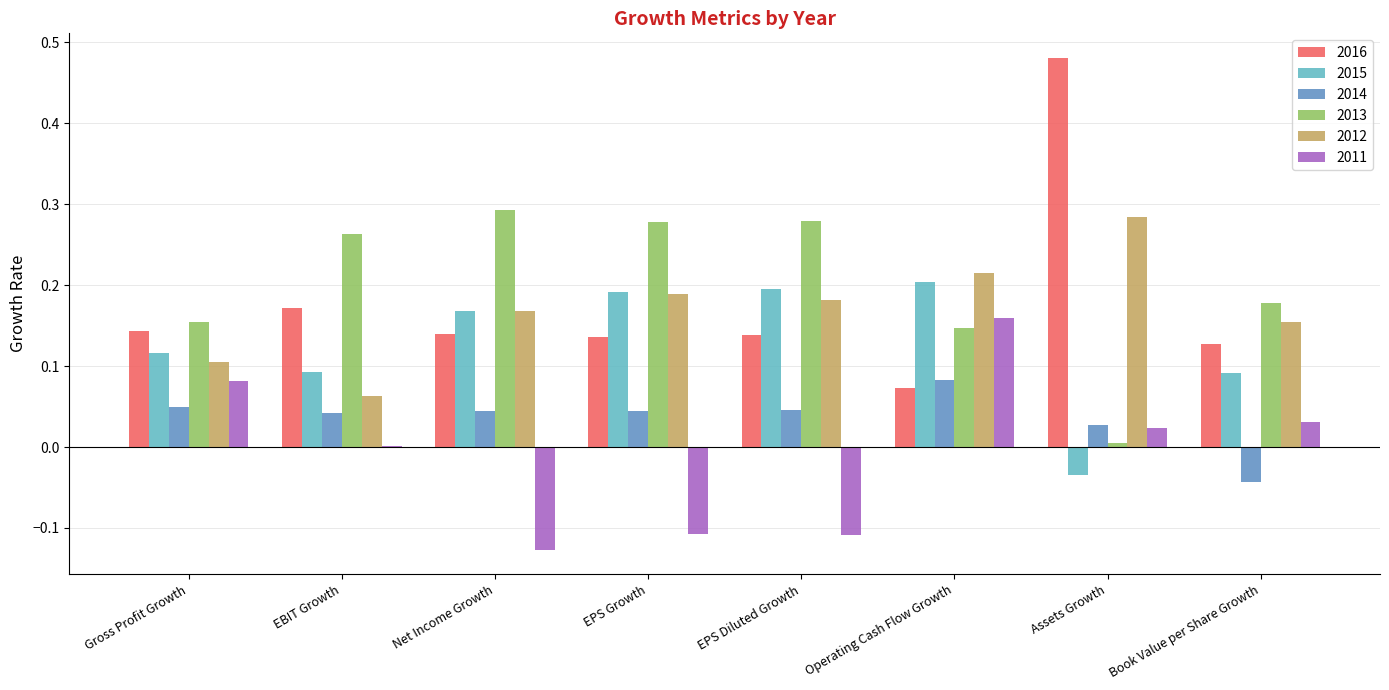

True or false: 2016 has a value of 0.2 at EBIT Growth.

True